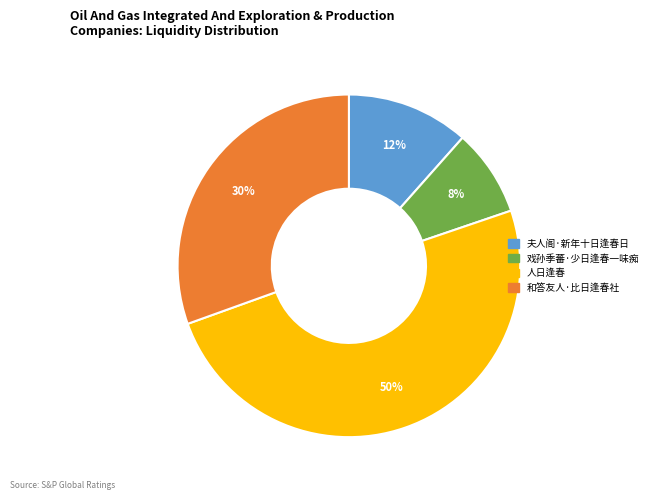

Is it true that 和答友人·比日逢春社 is 39% of the pie?

False